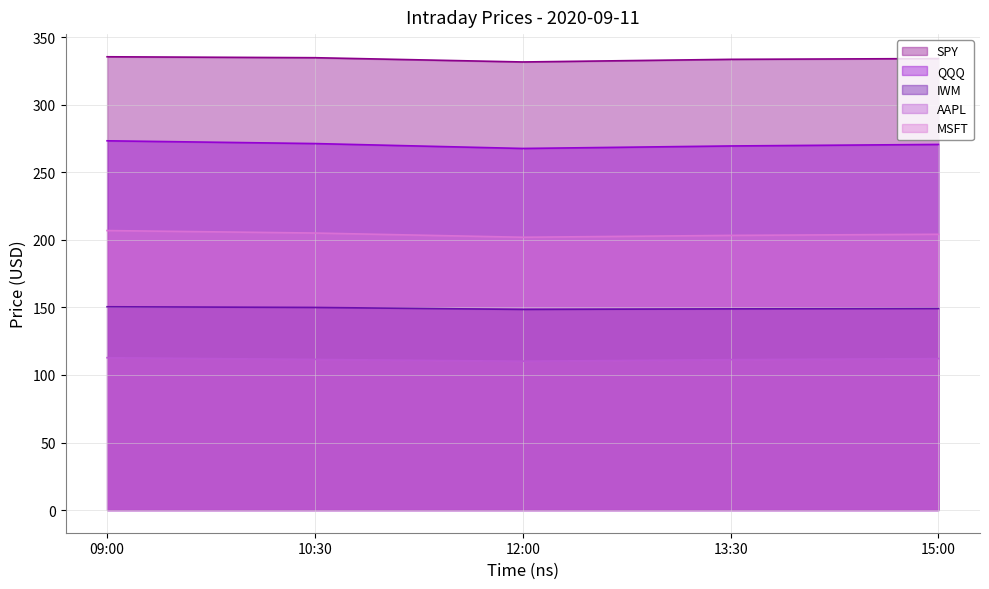

Read the MSFT value at 15:00.

204.1